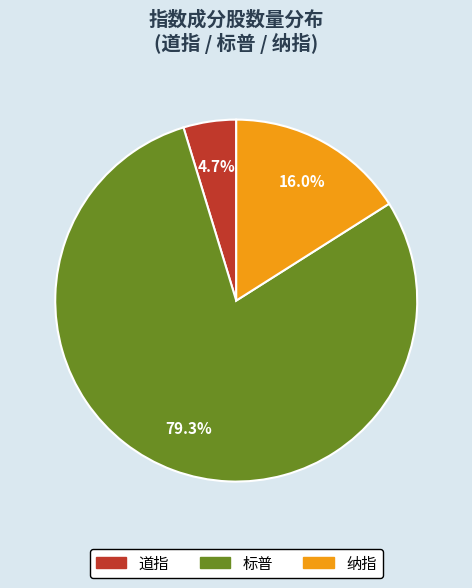

To the nearest percent, what percentage of the pie is 标普?

79%